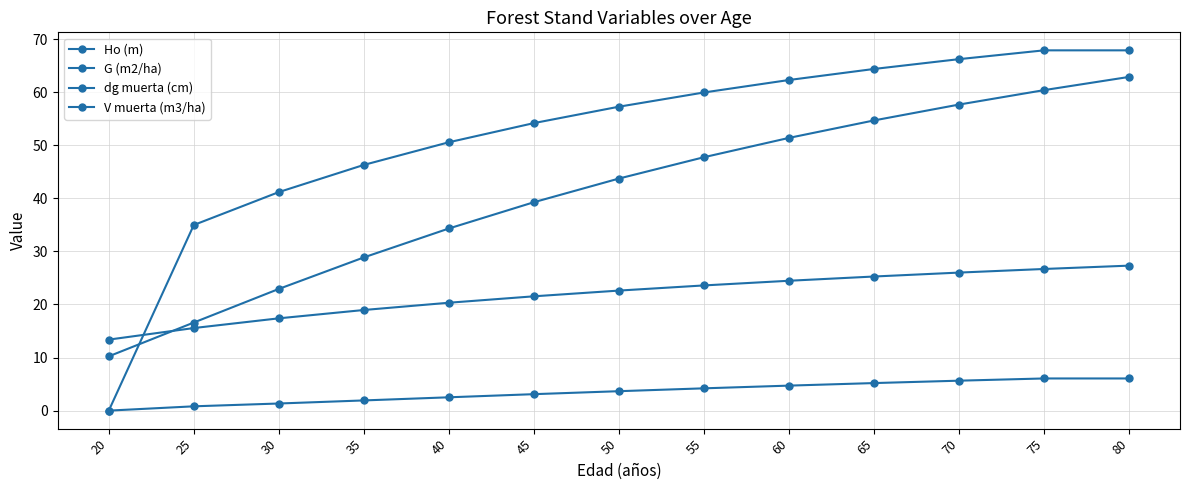

How many data points in dg muerta (cm) are less than 57?

6